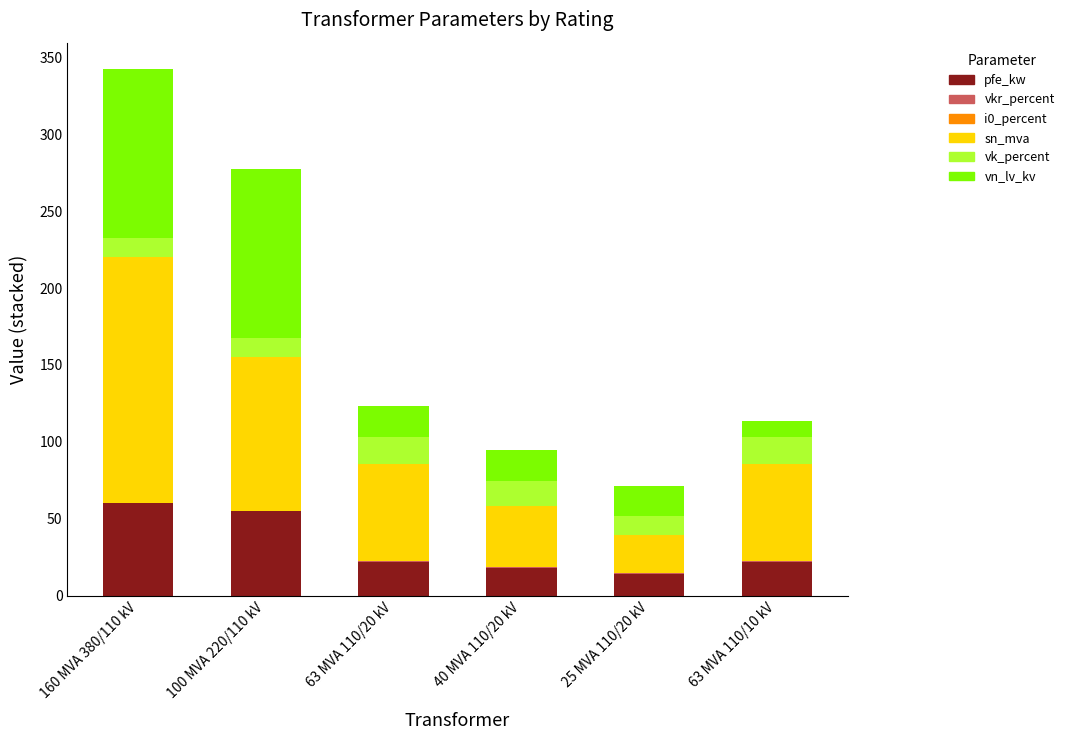

The value of pfe_kw at 40 MVA 110/20 kV is 18.0. True or false?

True